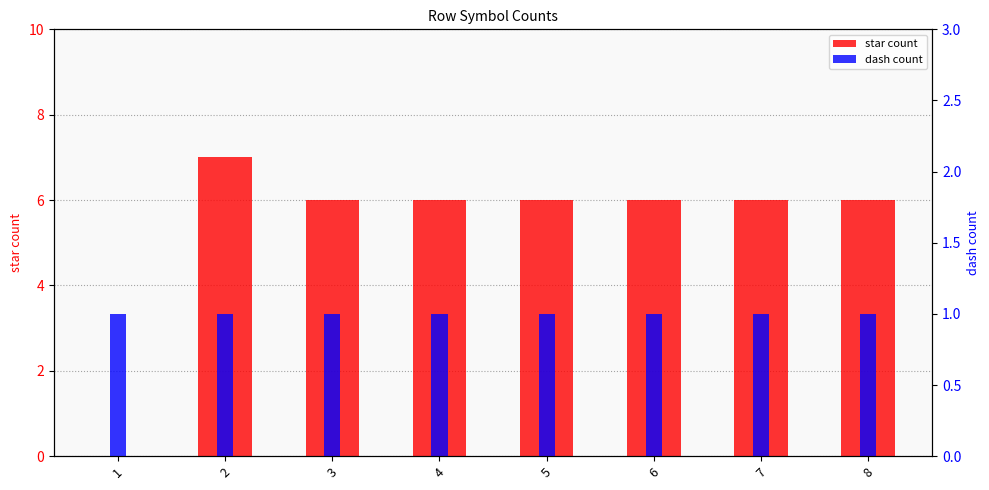

What is the difference between the star count values at 2 and 8?

1